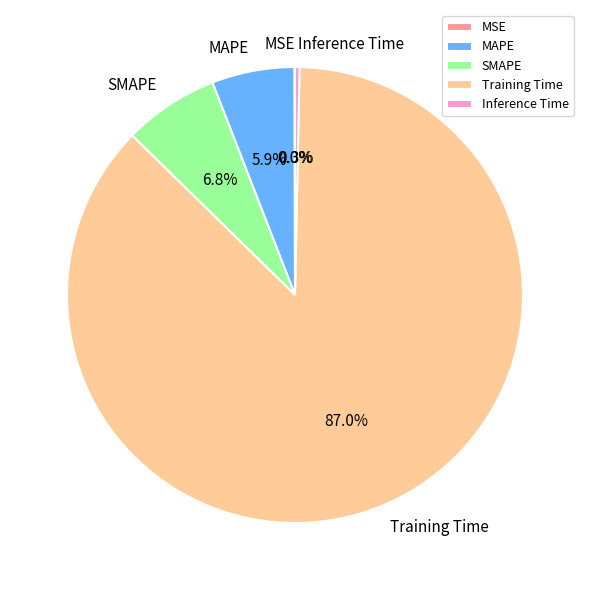

To the nearest percent, what is the average slice percentage?

20%